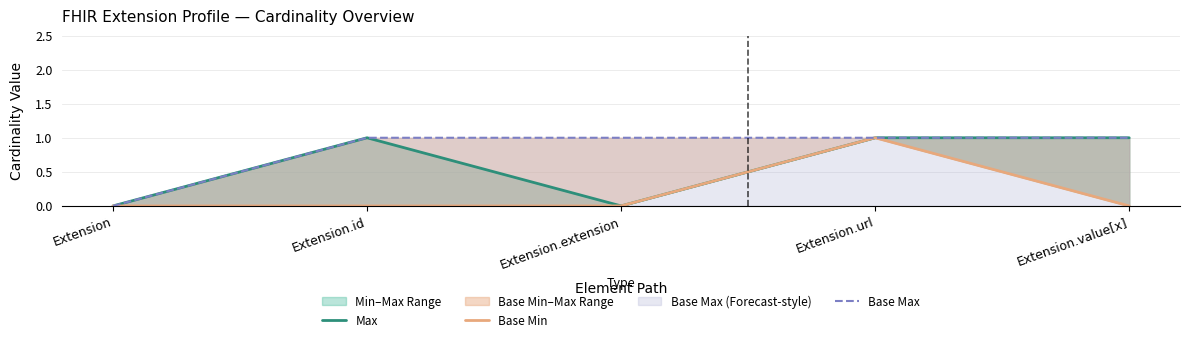

True or false: Base Min and Max cross at least once.

False